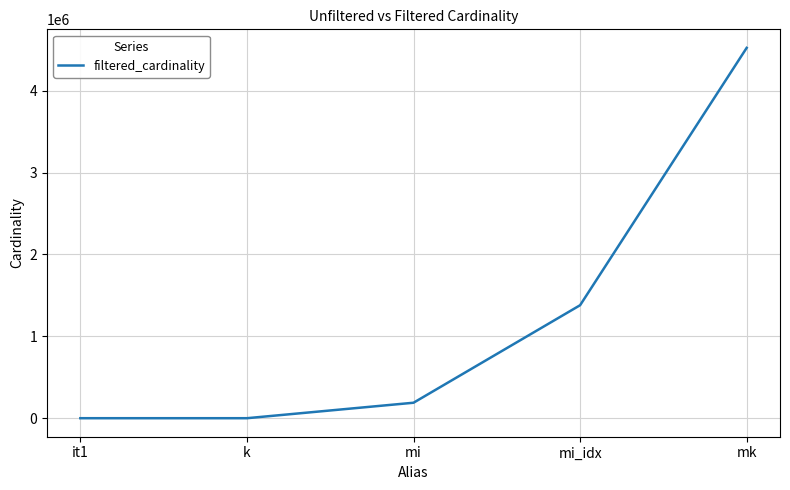

What is the difference between the maximum and minimum values?

4523929